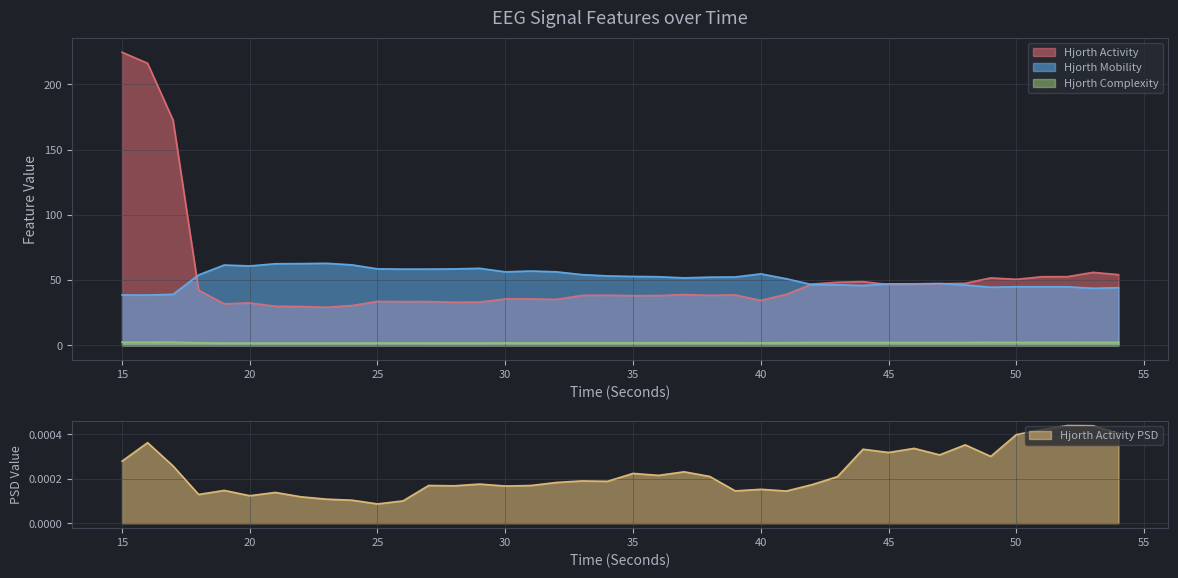

True or false: hjorthComplexity_EEG and hjorthMobility_EEG intersect in this chart.

False